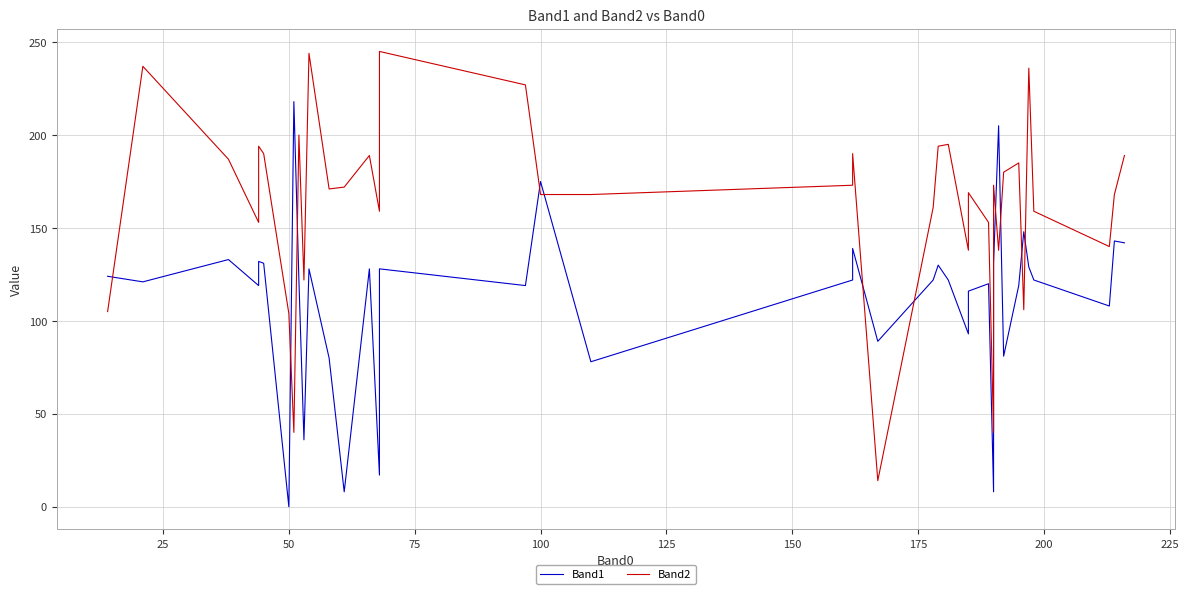

What is the greatest value displayed?

245